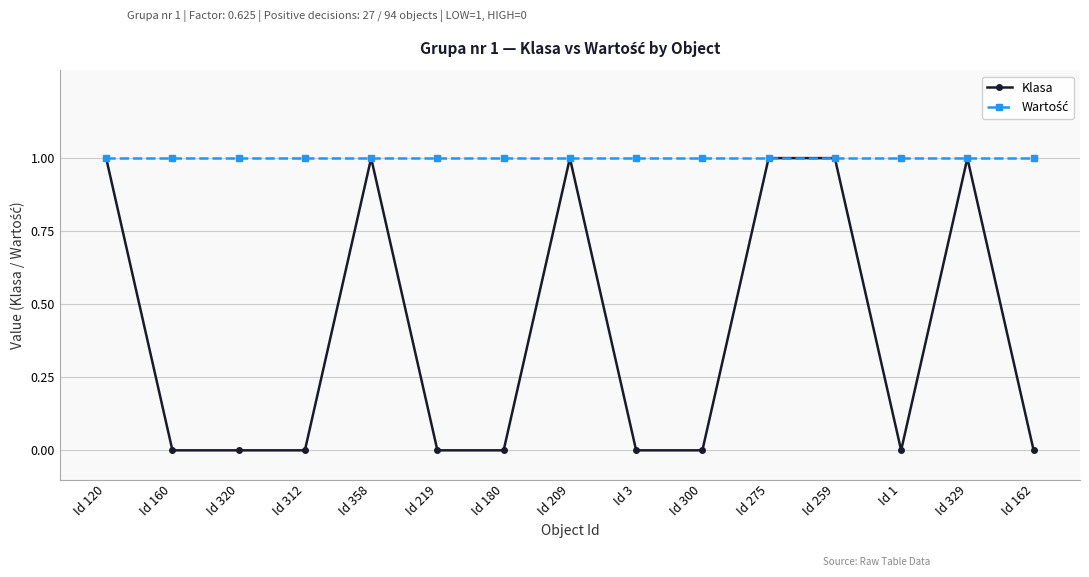

What is the label of the 3rd point from the right?

Id 1